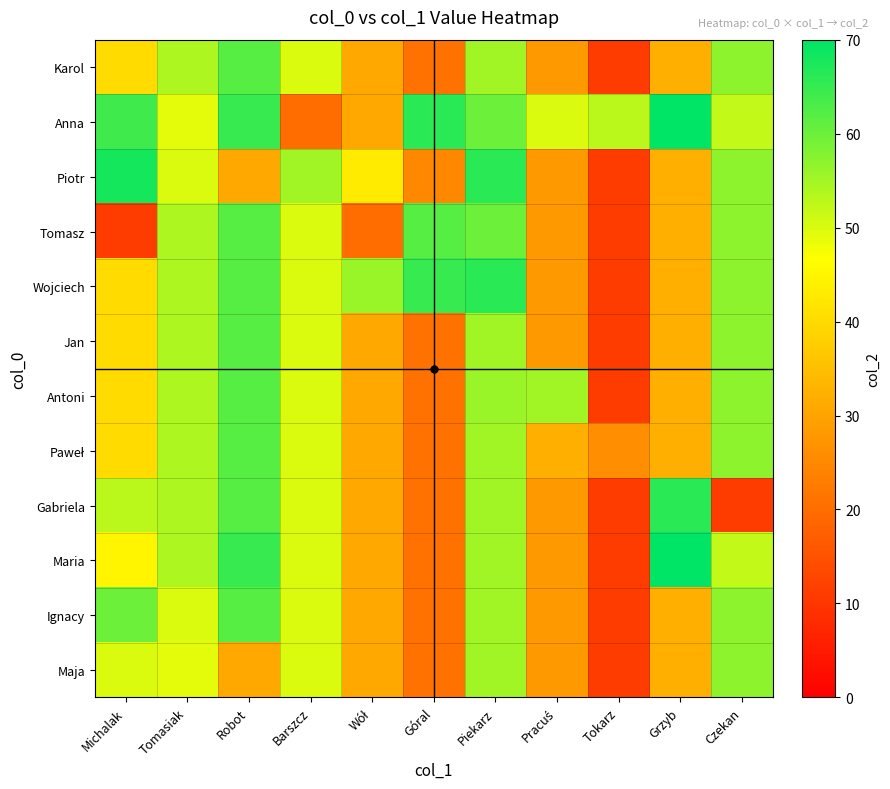

Which series changed the most between Michalak and Piekarz?

Tomasz